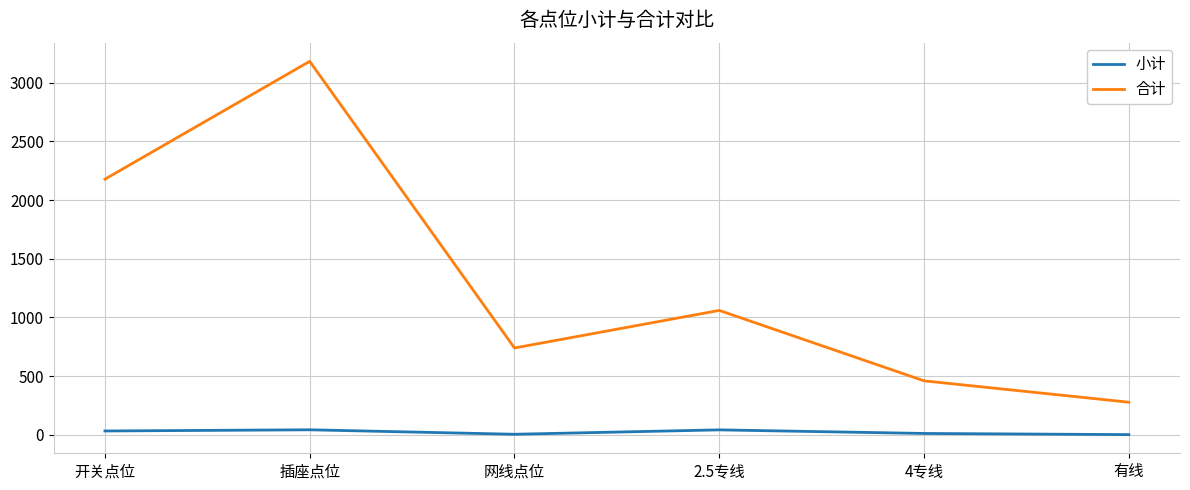

At which category is the sum across all series the highest?

插座点位